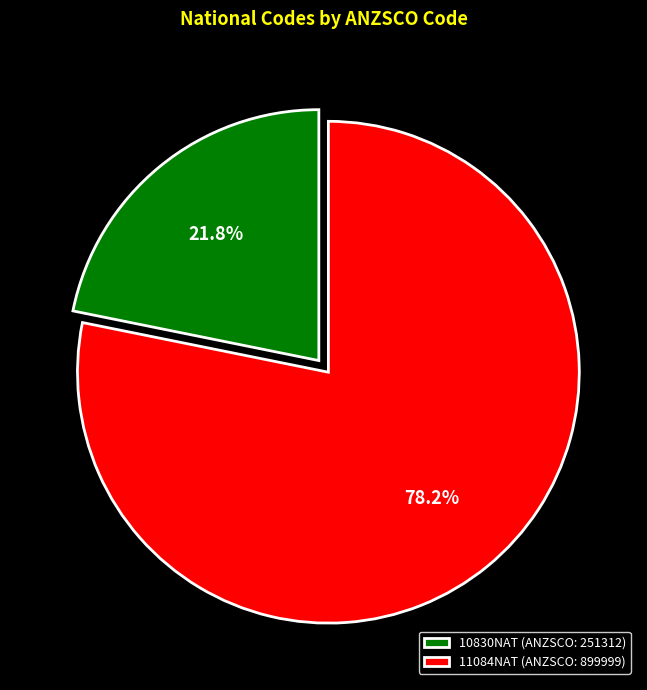

How many segments does this pie chart have?

2